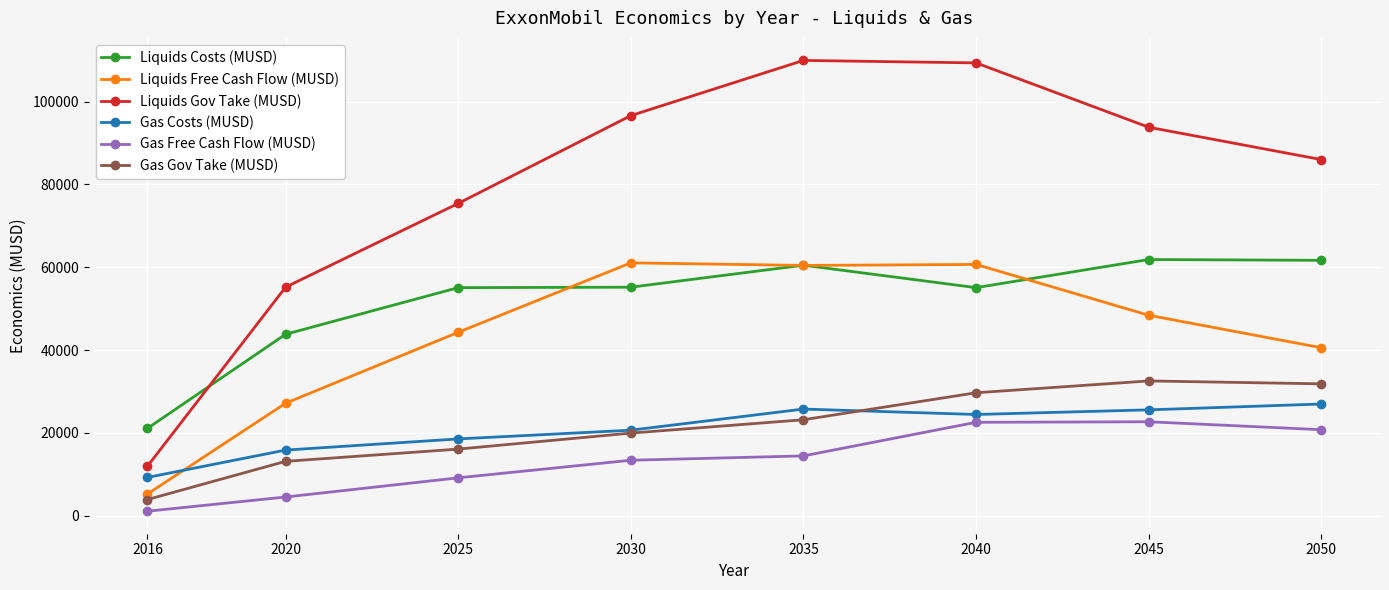

What is the highest value of the Liquids Costs (MUSD) series?

61864.3